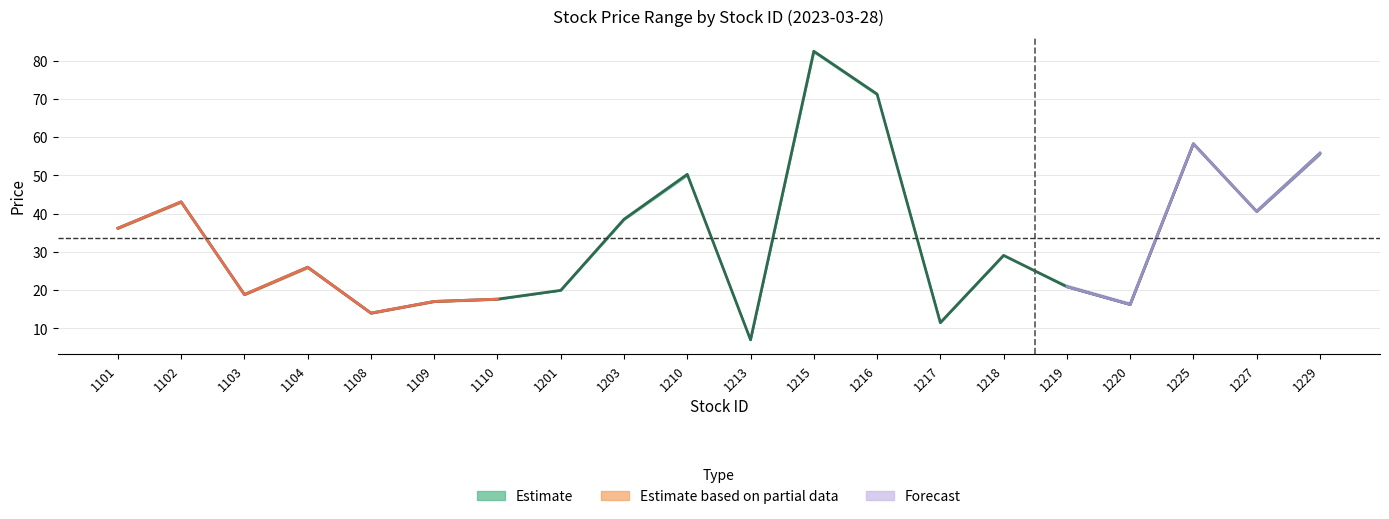

Reading right to left, transcribe all the data shown in this chart.

open: 1229=56.2	1227=40.5	1225=58.3	1220=16.7	1219=21.4	1218=29.1	1217=11.6	1216=71.2	1215=82.6	1213=7.0	1210=50.3	1203=38.5	1201=20.1	1110=17.7	1109=17.1	1108=14.2	1104=26.3	1103=19.1	1102=43.0	1101=36.6
close: 1229=55.8	1227=40.6	1225=58.3	1220=16.2	1219=20.9	1218=29.1	1217=11.5	1216=71.3	1215=82.5	1213=7.0	1210=50.3	1203=38.5	1201=19.9	1110=17.6	1109=17.1	1108=14.0	1104=26.0	1103=18.9	1102=43.1	1101=36.2
min: 1229=55.5	1227=40.5	1225=58.3	1220=16.2	1219=20.9	1218=29.1	1217=11.5	1216=71.0	1215=82.2	1213=7.0	1210=50.0	1203=38.4	1201=19.9	1110=17.6	1109=16.9	1108=13.9	1104=25.8	1103=18.8	1102=43.0	1101=36.1